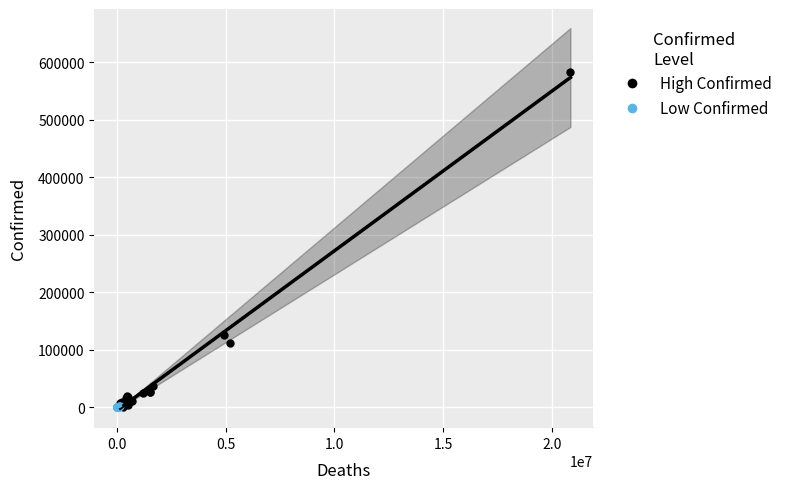

Which series has the largest Y range (max minus min)?

High Confirmed